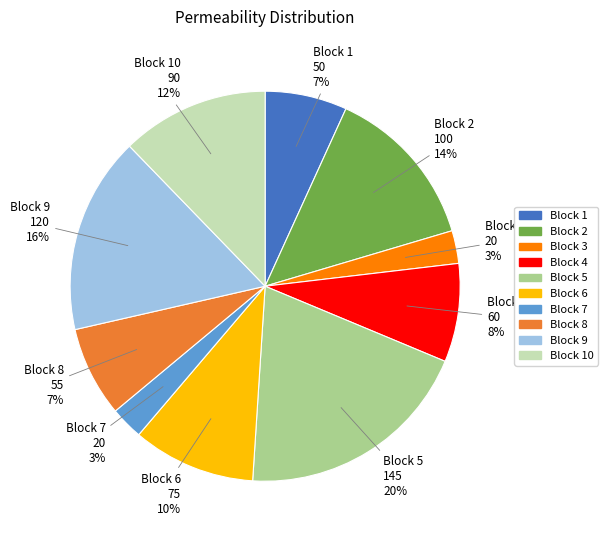

Is there any slice that represents more than half of the pie?

No